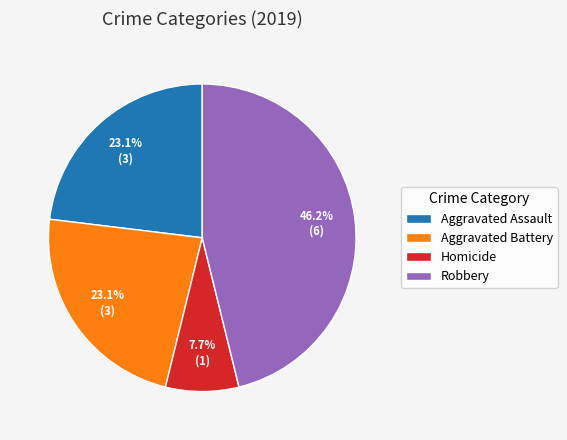

What is the ratio of the value at Homicide to the value at Aggravated Assault?

0.3